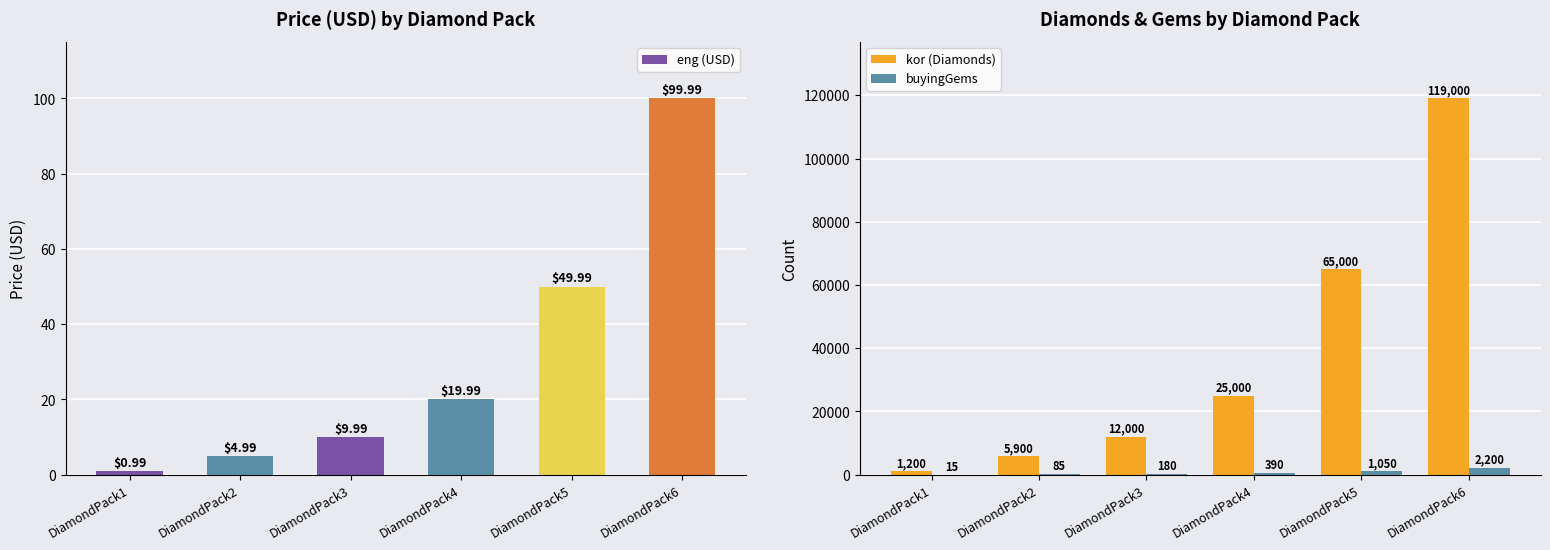

How many bars are there in total?

18